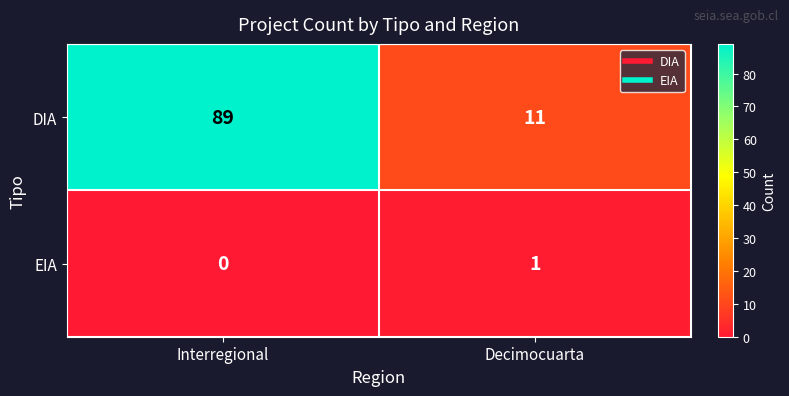

At which label is EIA closest to 0?

Interregional